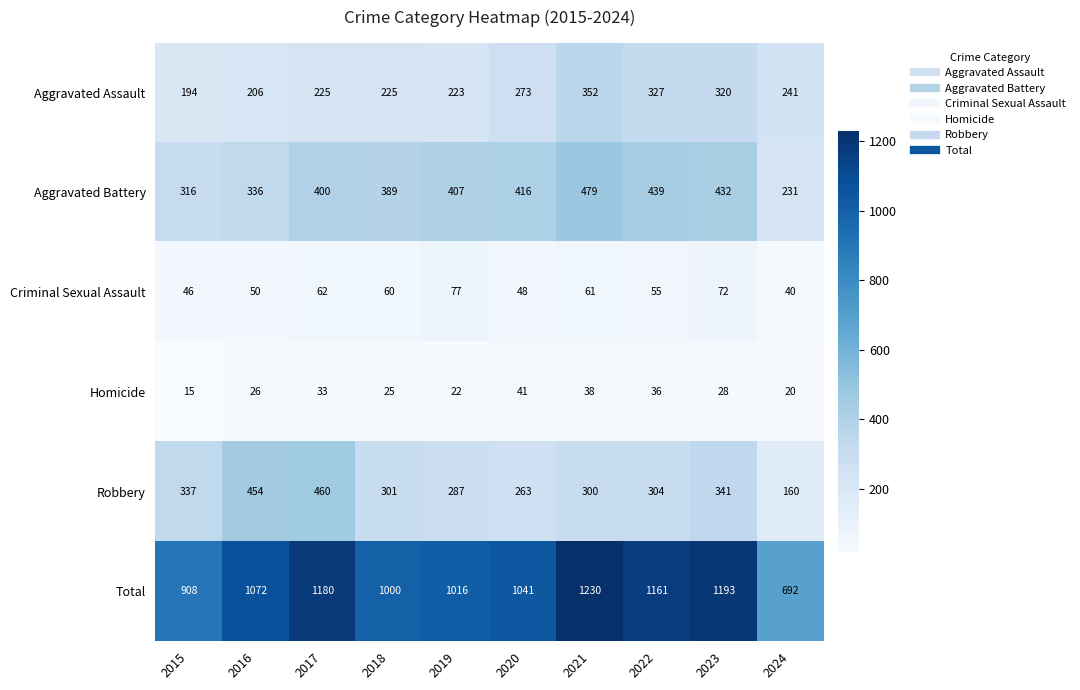

How many values in the Criminal Sexual Assault series are below 60?

5